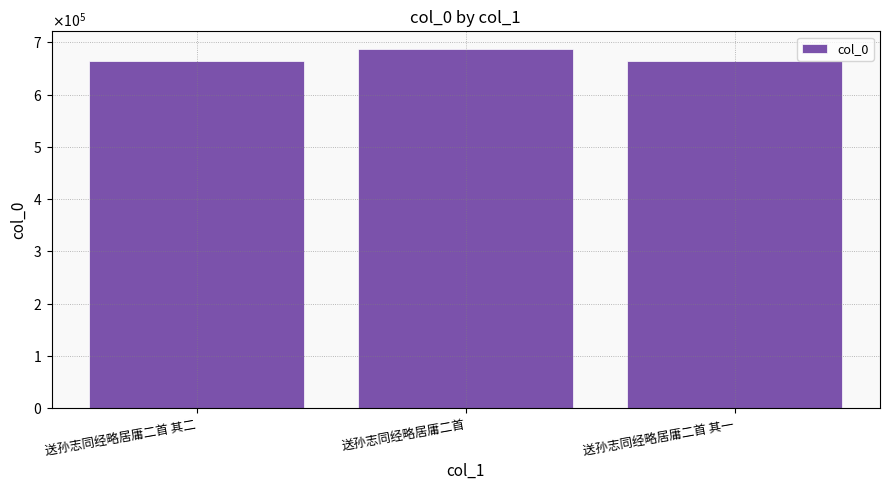

What is the change in value from 送孙志同经略居庸二首 其二 to 送孙志同经略居庸二首 其一?

-1